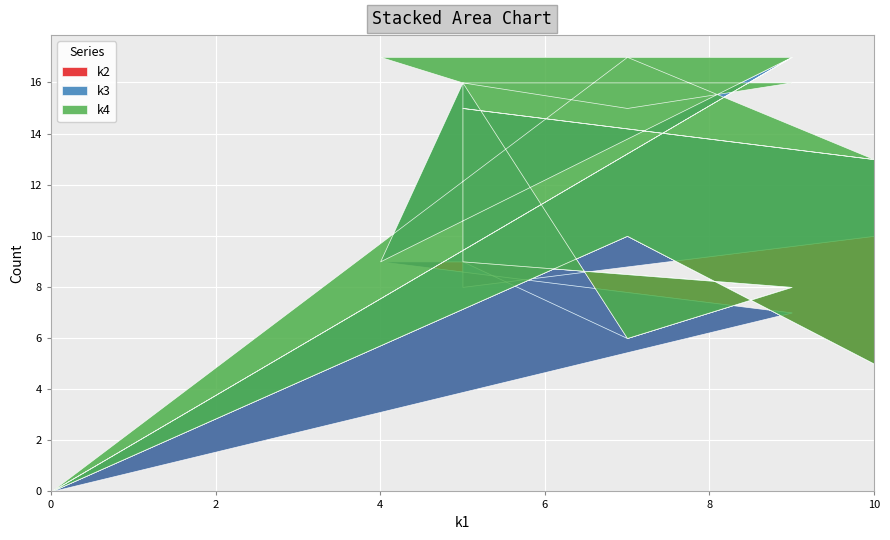

What is the sum of all k3 values?

27